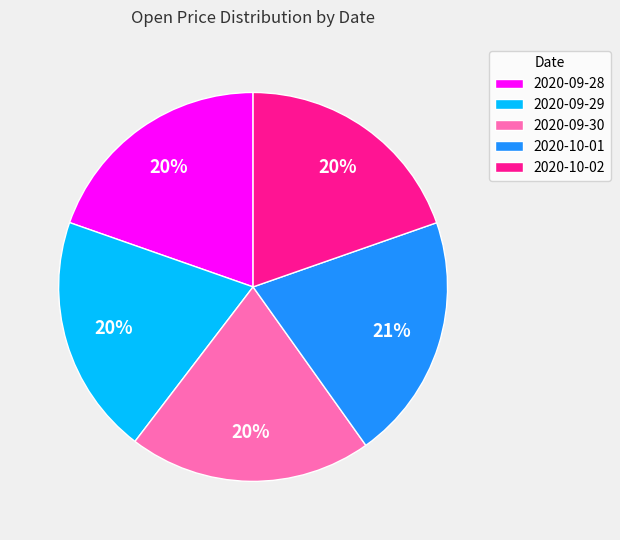

Which has a higher value, 2020-09-28 or 2020-10-01?

2020-10-01